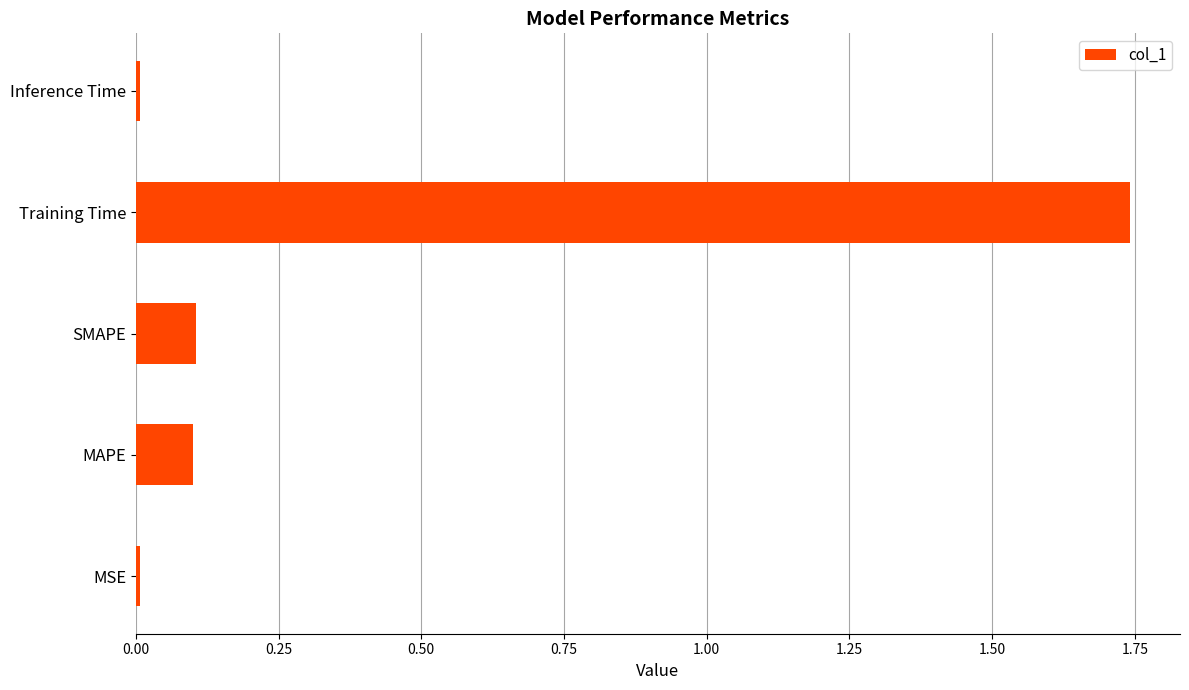

What is the average value?

0.4